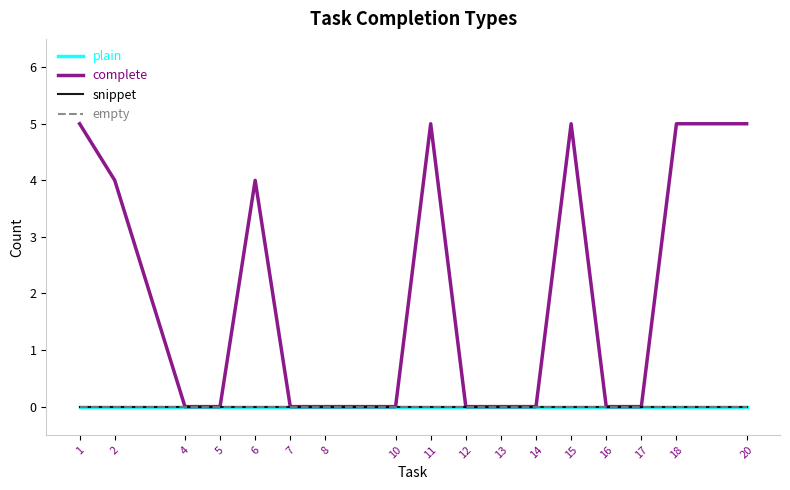

Is this an area chart (filled region under the line)?

No